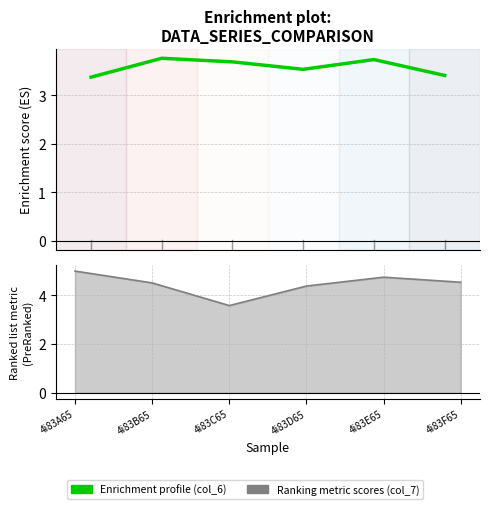

Where is the first local minimum for col_6 (Enrichment profile)?

4i83D65